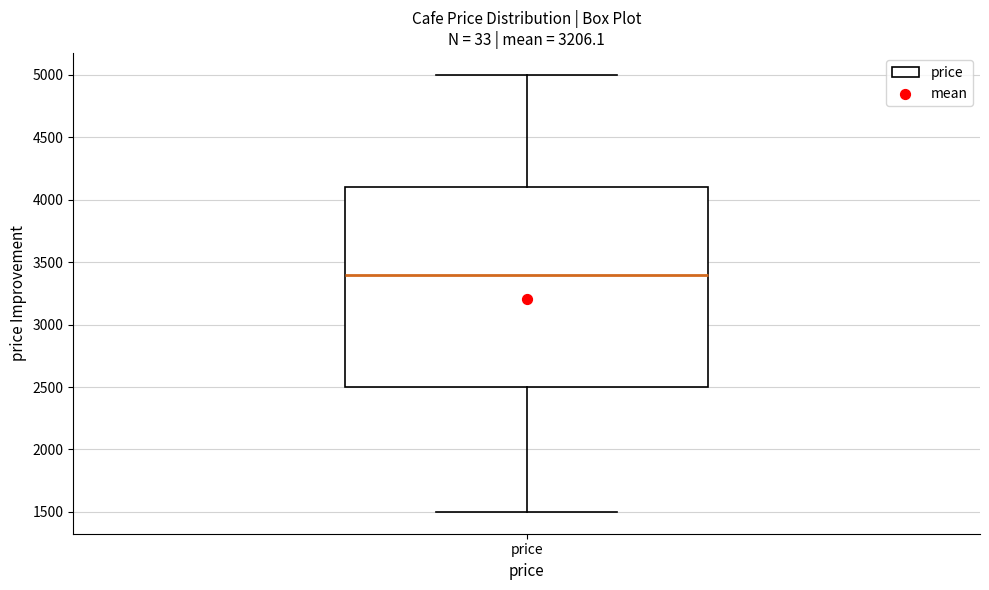

Transcribe this box plot: give where the median line is, the range the box spans, and where the two whiskers end, as read against the y-axis. The values are not printed on the chart, so give them approximately, as read against the axis.

median 3400, box 2500 to 4100, whiskers 1500 to 5000